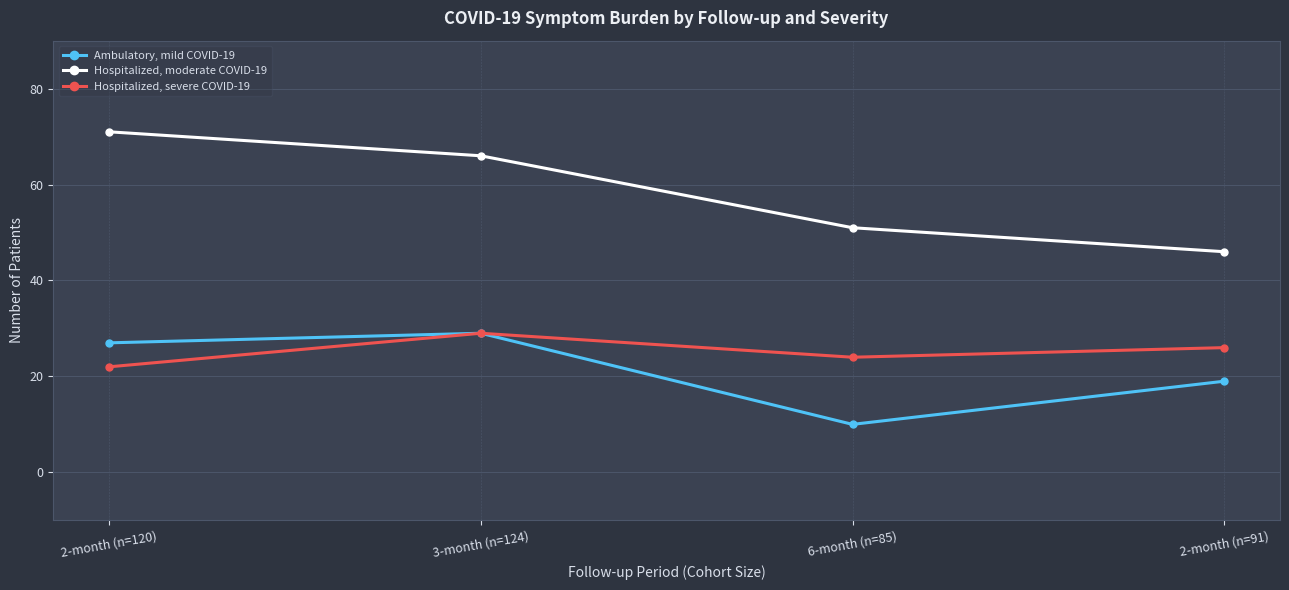

At how many categories does at least one series exceed 48?

3